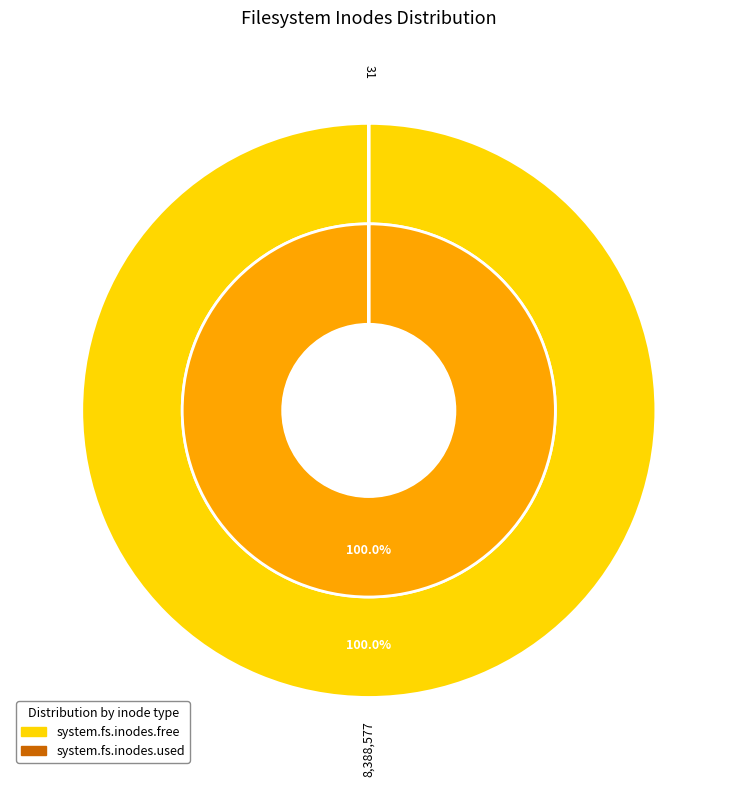

Count the number of slices in the pie.

2